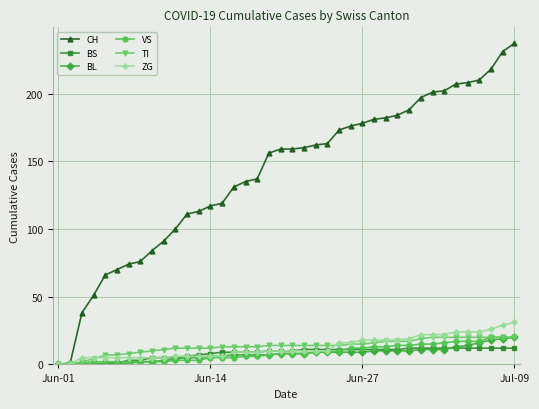

Reading right to left, extract all data points from this chart.

CH: 237	231	218	210	208	207	202	201	197	188	184	182	181	178	176	173	163	162	160	159	159	156	137	135	131	119	117	113	111	100	91	84	76	74	70	66	51	38	1	0
BS: 12	12	12	12	12	12	12	12	12	12	11	11	11	11	11	11	11	11	11	10	10	10	9	9	9	9	8	7	6	5	5	5	3	3	1	1	0	0	0	0
BL: 20	19	18	16	14	13	11	11	11	10	10	10	10	9	9	9	9	9	8	8	8	7	7	7	7	6	6	5	5	4	3	2	2	1	0	0	0	0	0	0
VS: 20	20	20	17	17	17	16	15	15	14	14	13	13	12	12	10	9	9	8	8	8	7	6	6	5	5	5	3	3	3	2	2	2	2	2	2	2	1	1	0
TI: 20	20	20	20	20	20	20	20	19	17	17	17	16	15	15	14	14	14	14	14	14	14	13	13	13	13	12	12	12	12	11	10	9	8	7	7	4	2	0	0
ZG: 31	29	26	24	24	24	22	22	22	19	18	18	18	18	16	16	10	10	10	10	10	10	9	9	9	6	6	6	6	6	5	5	5	5	5	5	5	5	0	0